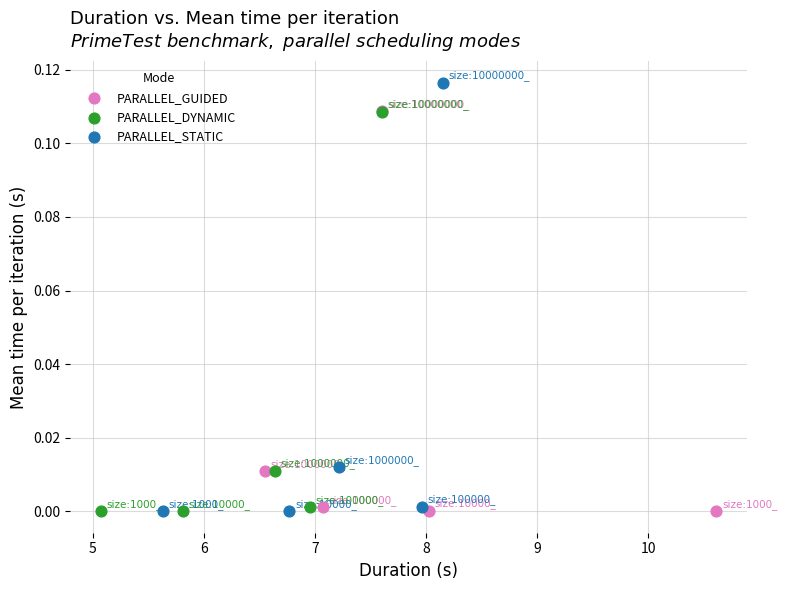

What are all the series names shown in the legend?

PARALLEL_GUIDED, PARALLEL_DYNAMIC, PARALLEL_STATIC